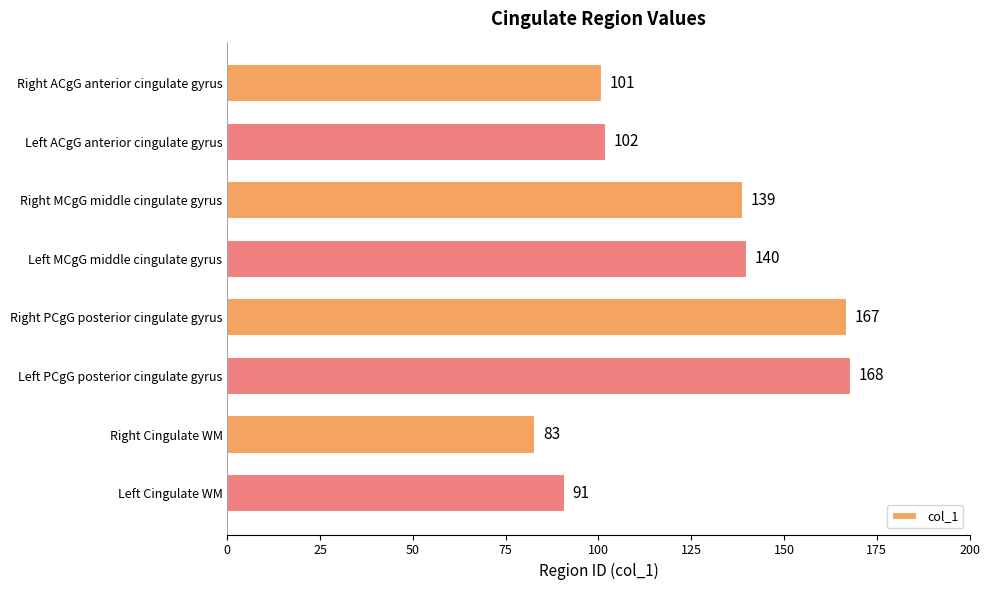

How many data points are less than 139?

4